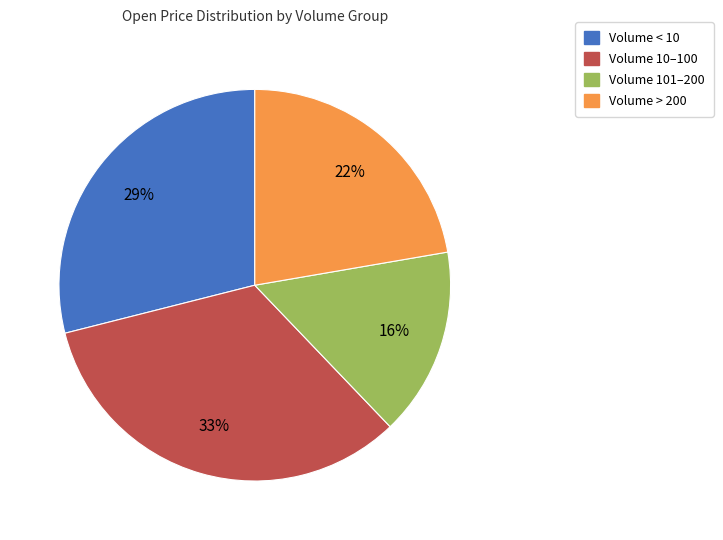

Count the number of slices in the pie.

4